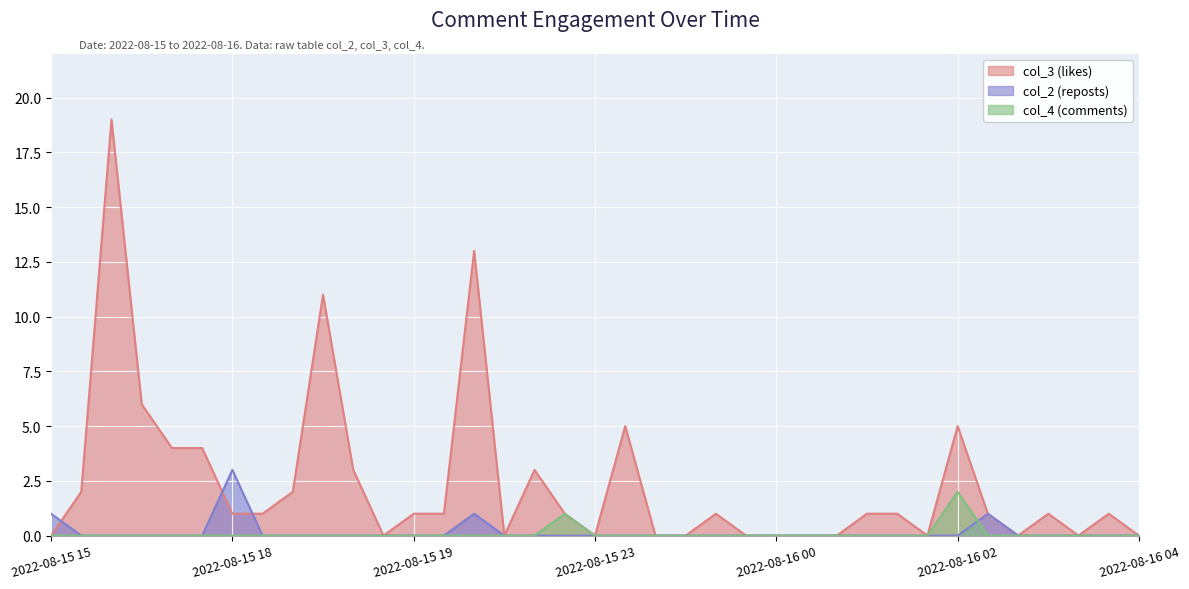

List the series in order of their peak value, lowest first.

col_4 (comments), col_2 (reposts), col_3 (likes)